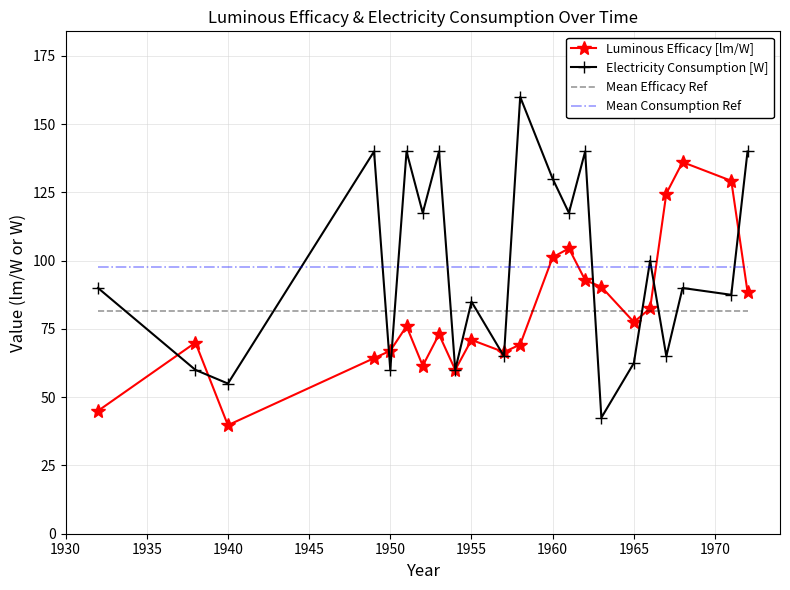

True or false: Mean Consumption Ref and Mean Efficacy Ref intersect in this chart.

False